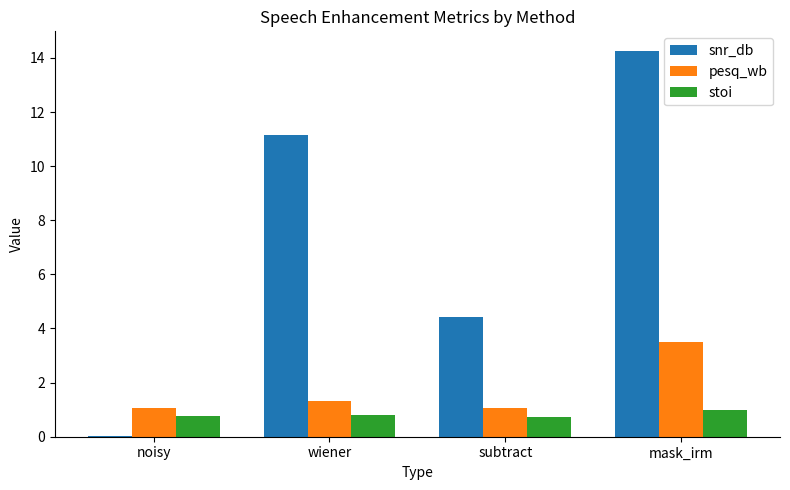

The value of stoi at wiener is 0.8. True or false?

True